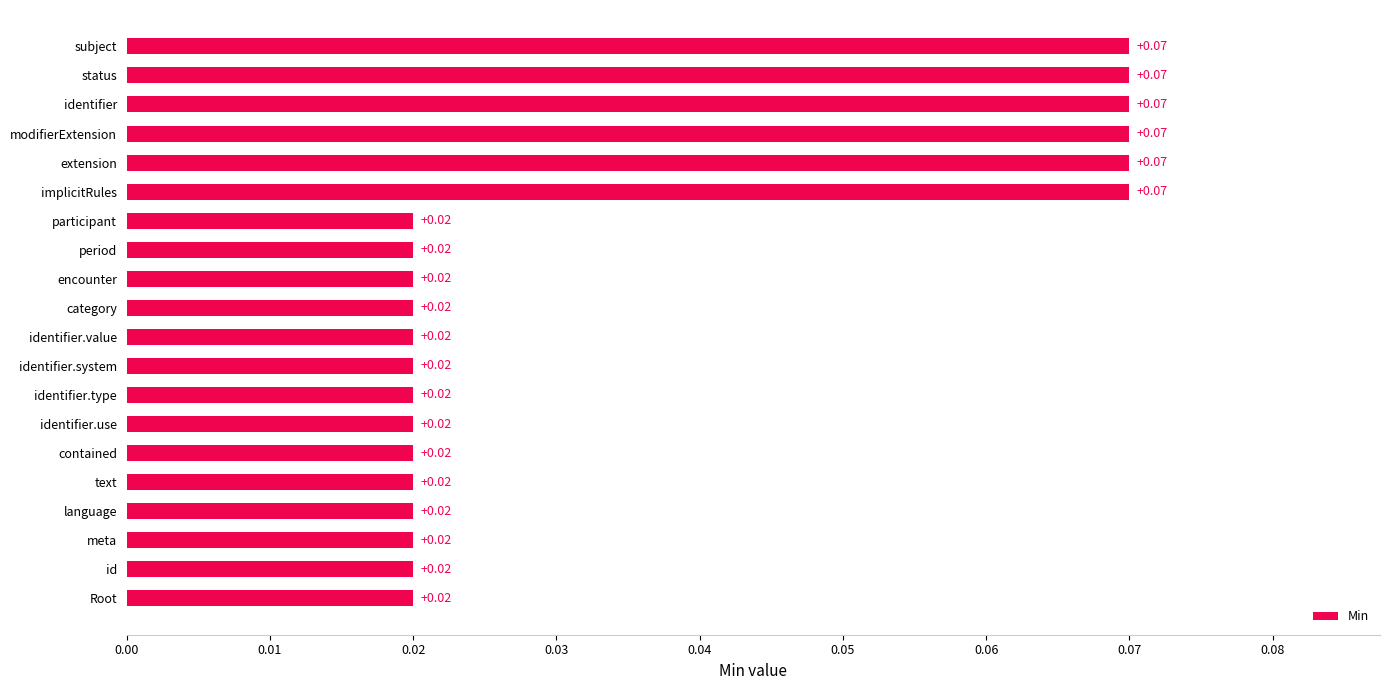

What is the sum of all values?

0.7